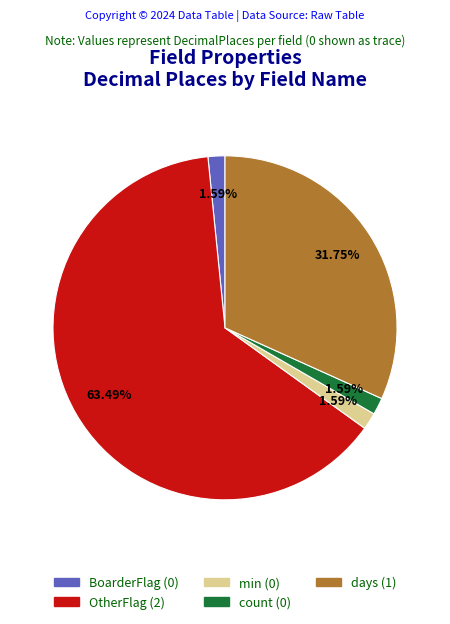

Between days and min, which is larger?

days